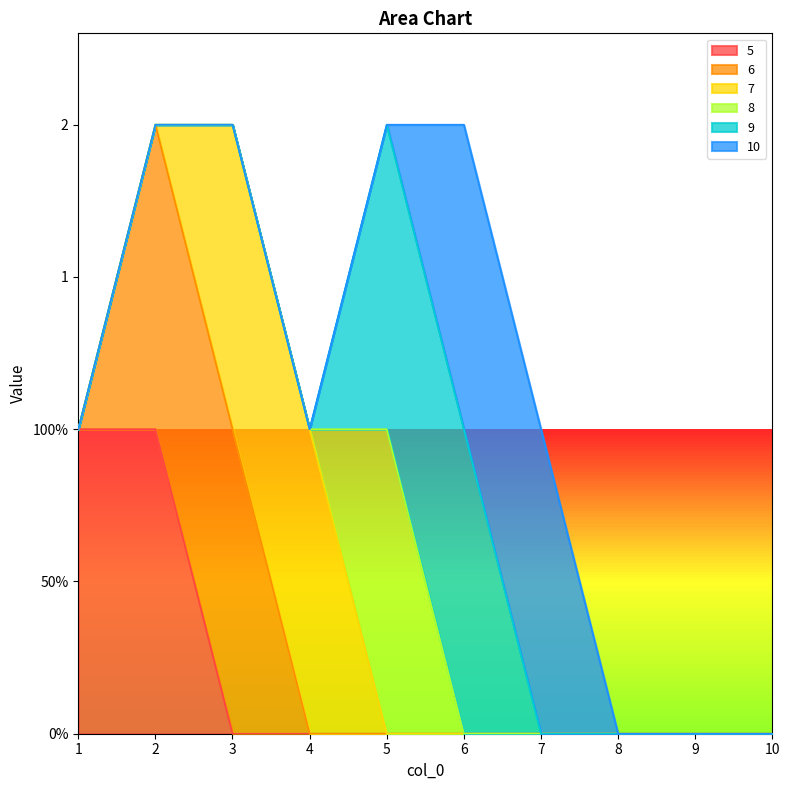

How many data points does each series have?

10